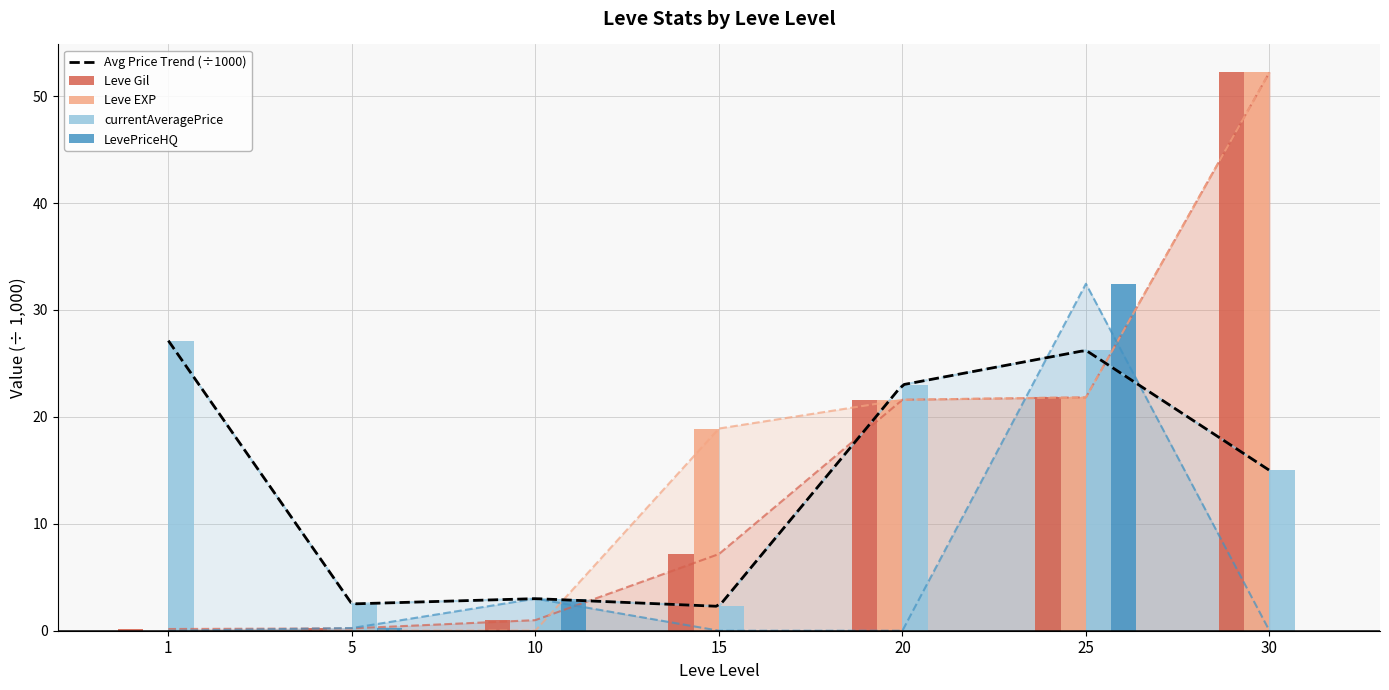

What is the spread (max minus min) of values at 30?

52.2